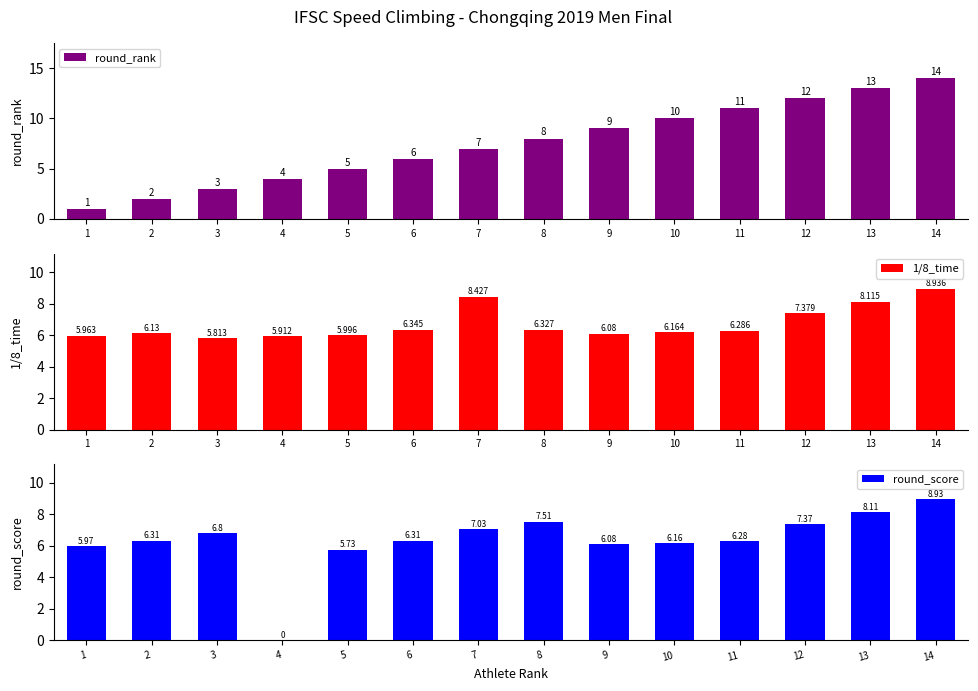

Reading right to left, list all the values displayed in this chart.

round_rank: 14=14.0	13=13.0	12=12.0	11=11.0	10=10.0	9=9.0	8=8.0	7=7.0	6=6.0	5=5.0	4=4.0	3=3.0	2=2.0	1=1.0
1/8_time: 14=8.9	13=8.1	12=7.4	11=6.3	10=6.2	9=6.1	8=6.3	7=8.4	6=6.3	5=6.0	4=5.9	3=5.8	2=6.1	1=6.0
round_score: 14=8.9	13=8.1	12=7.4	11=6.3	10=6.2	9=6.1	8=7.5	7=7.0	6=6.3	5=5.7	4=0.0	3=6.8	2=6.3	1=6.0